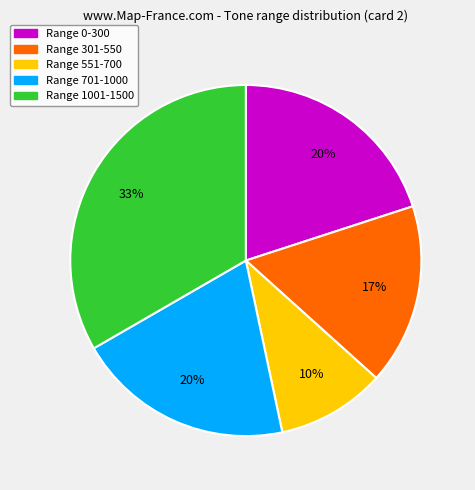

What percentage is the Range 701-1000 slice, to the nearest percent?

20%